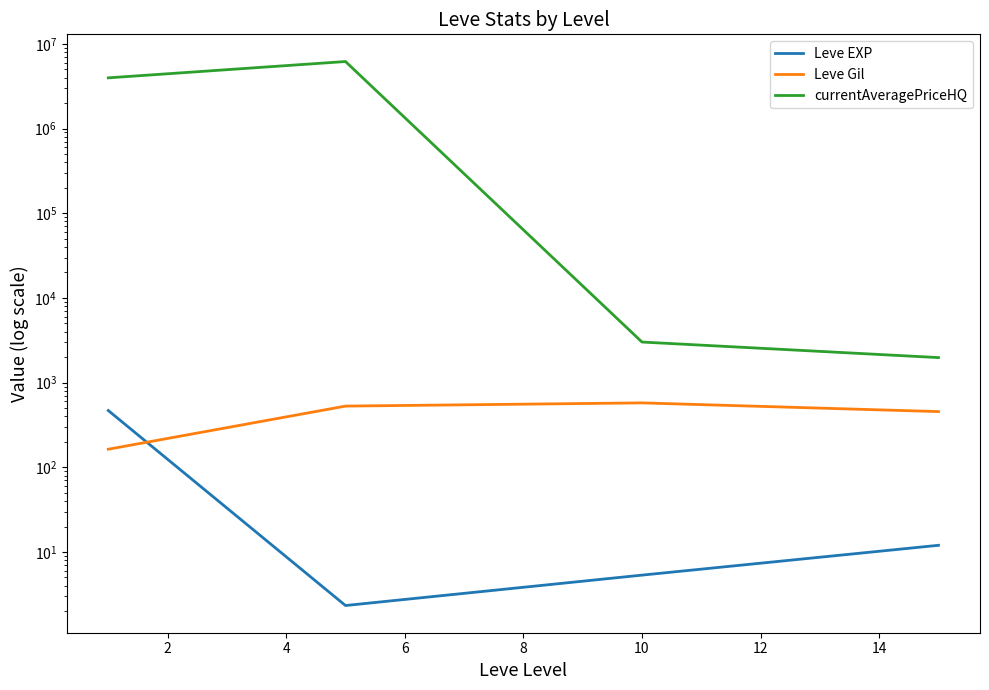

What is the minimum value shown in the chart?

2.3